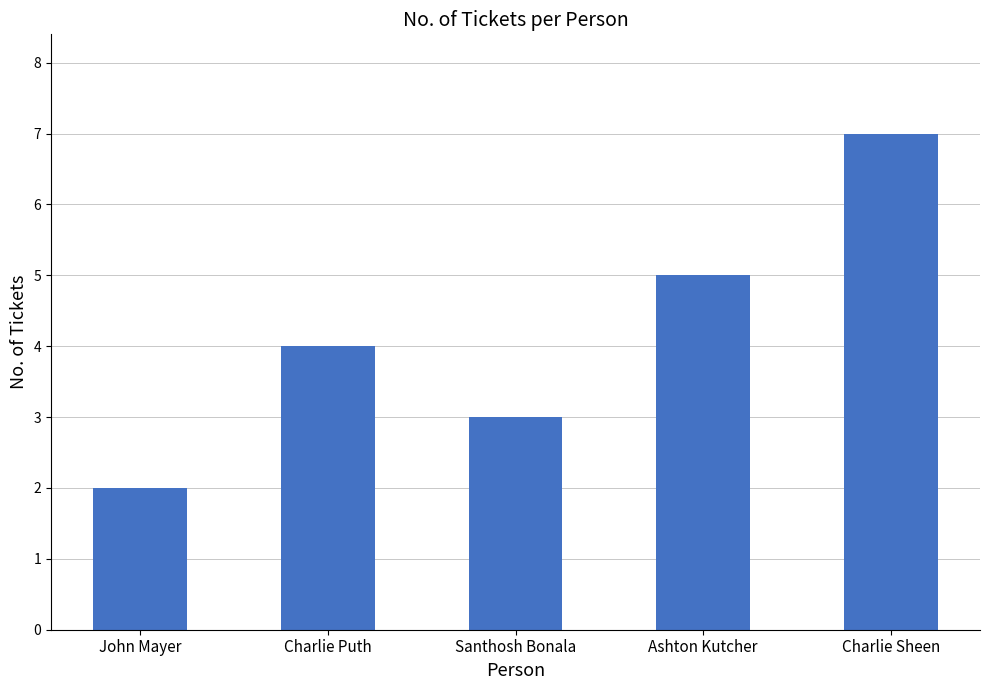

What is the label of the 2nd bar from the left?

Charlie Puth